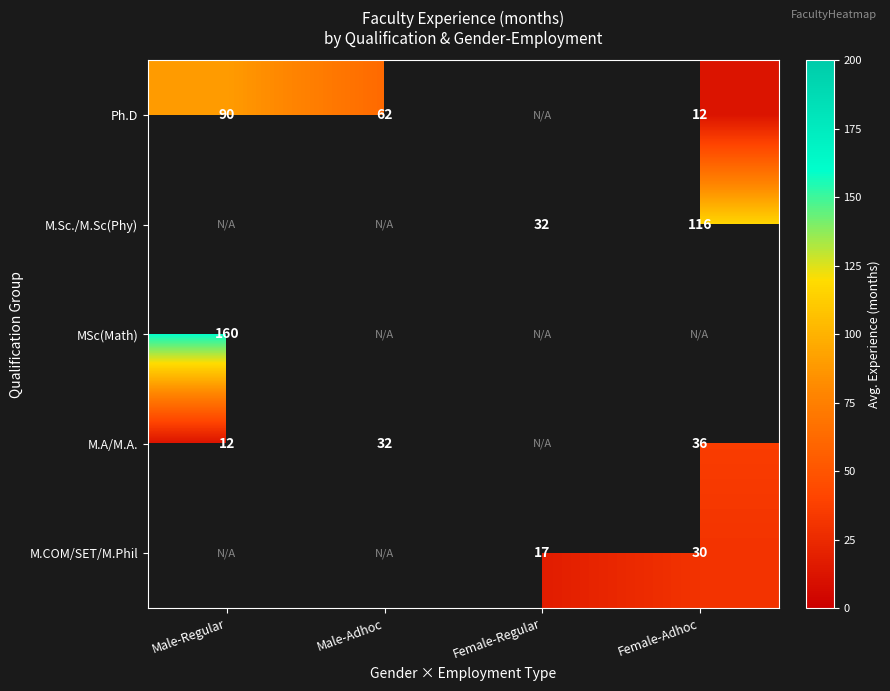

Where does the M.Sc./M.Sc(Phy) series first go above 32?

Female-Adhoc